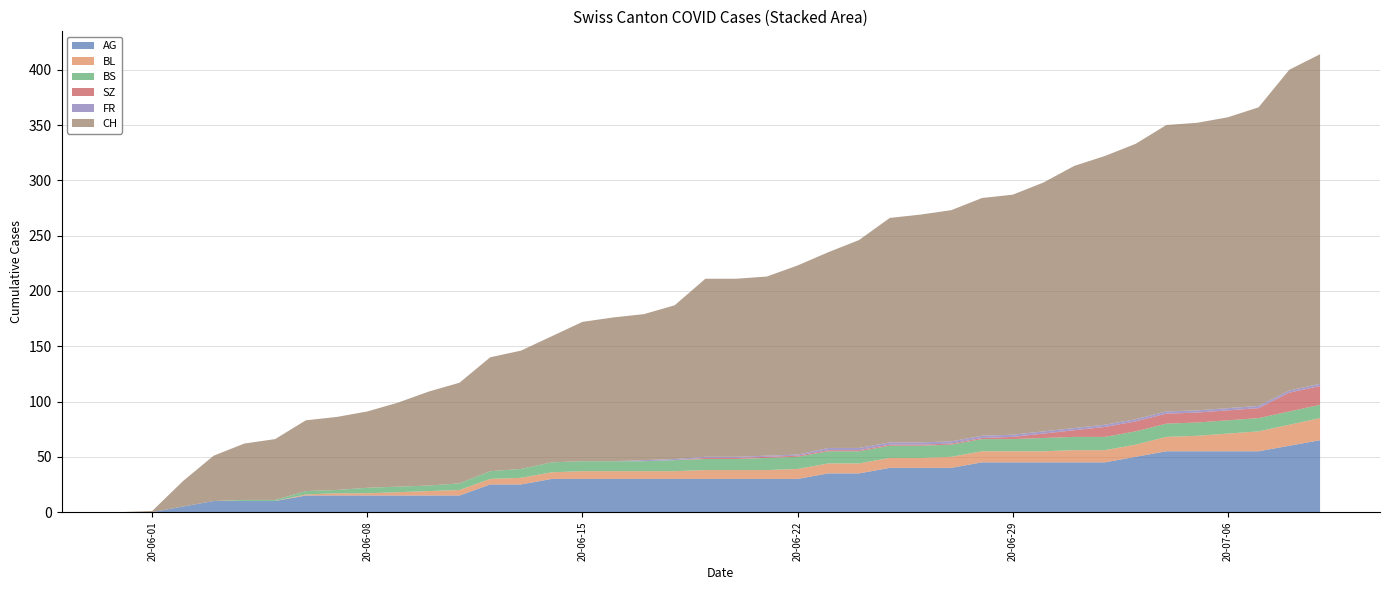

Reading left to right, list all the values displayed in this chart.

AG: 0	0	5	10	10	10	15	15	15	15	15	15	25	25	30	30	30	30	30	30	30	30	30	35	35	40	40	40	45	45	45	45	45	50	55	55	55	55	60	65
BL: 0	0	0	0	0	0	1	2	2	3	4	5	5	6	6	7	7	7	7	8	8	8	9	9	9	9	9	10	10	10	10	11	11	11	13	14	16	18	19	20
BS: 0	0	0	0	1	1	3	3	5	5	5	6	7	8	9	9	9	9	10	10	10	11	11	11	11	11	11	11	11	11	12	12	12	12	12	12	12	12	12	12
SZ: 0	0	0	0	0	0	0	0	0	0	0	0	0	0	0	0	0	0	0	1	1	1	1	1	1	1	1	1	1	2	4	6	9	9	9	9	9	9	17	17
FR: 0	0	0	0	0	0	0	0	0	0	0	0	0	0	0	0	0	1	1	1	1	1	1	2	2	2	2	2	2	2	2	2	2	2	2	2	2	2	2	2
CH: 0	1	23	41	51	55	64	66	69	76	85	91	103	107	114	126	130	132	139	161	161	162	171	177	188	203	206	209	215	217	225	237	243	249	259	260	263	270	290	298